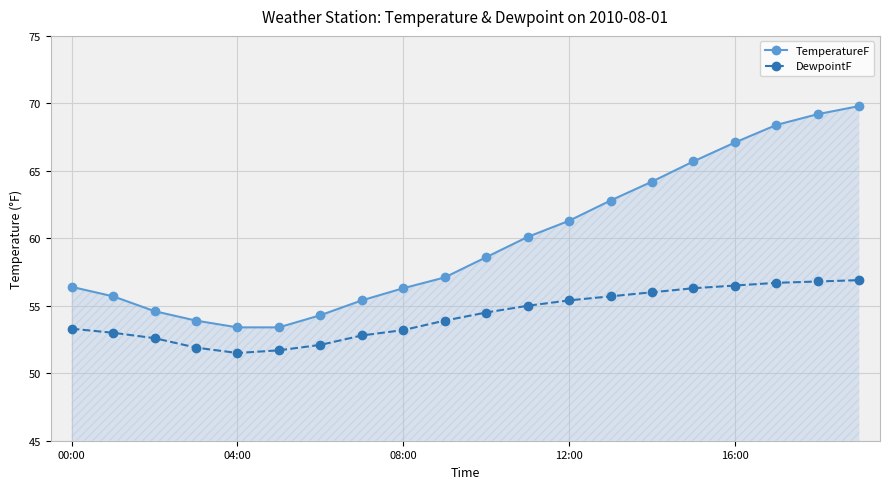

List the series in order of their peak value, lowest first.

DewpointF, TemperatureF